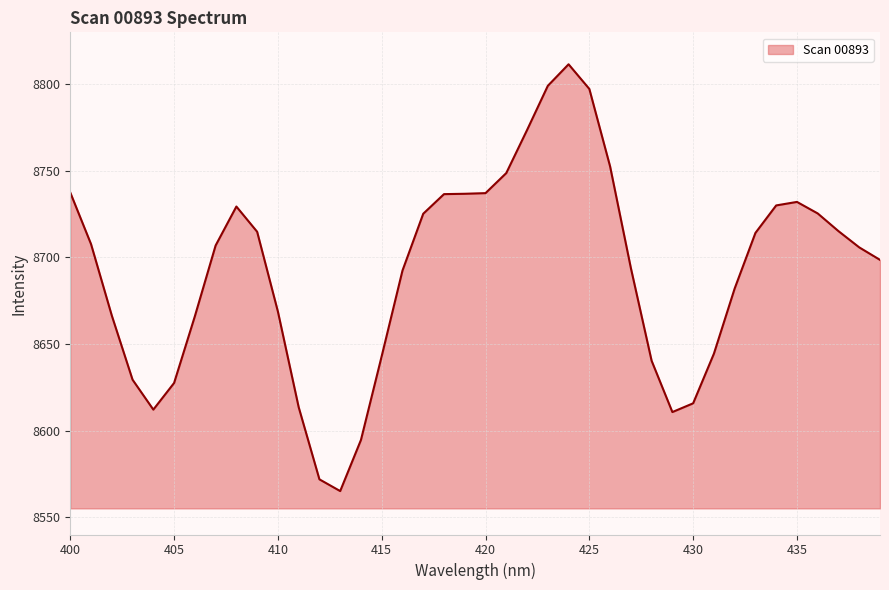

What is the minimum value shown in the chart?

8565.1